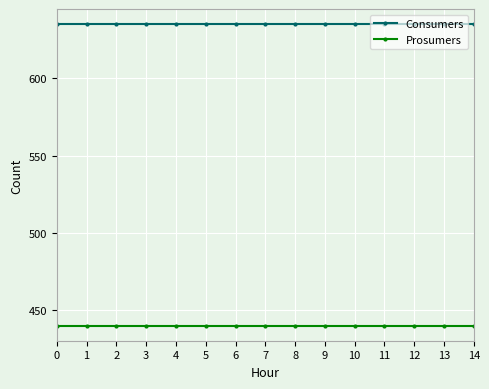

True or false: Prosumers and Consumers intersect in this chart.

False